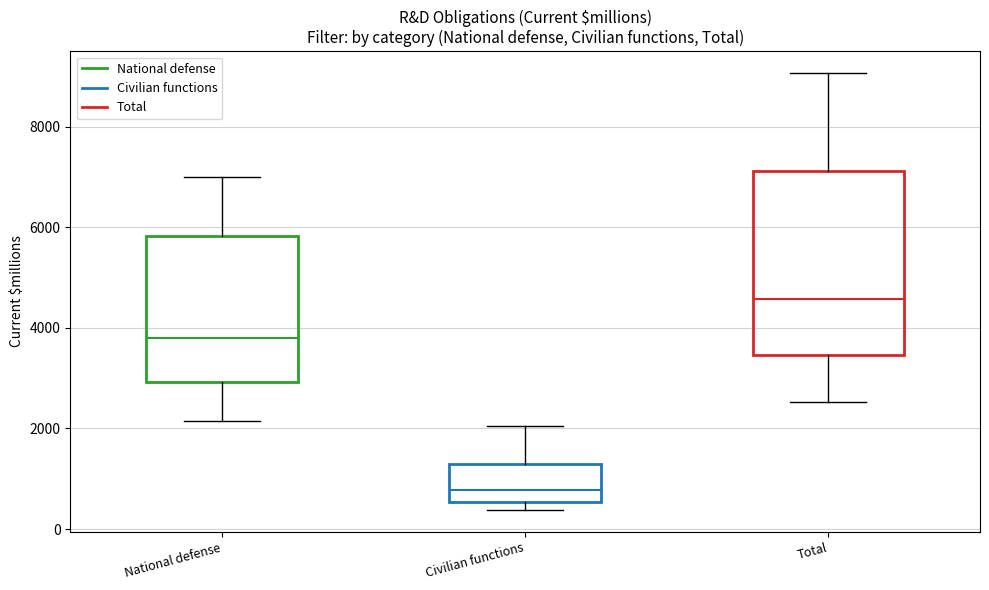

Reading left to right, transcribe this box plot: for each box, give where its median line is, the range the box spans, and where its two whiskers end, as read against the y-axis. The values are not printed on the chart, so give them approximately, as read against the axis.

National defense: median 3800, box 3000 to 5800, whiskers 2200 to 7000
Civilian functions: median 800, box 600 to 1200, whiskers 400 to 2000
Total: median 4600, box 3400 to 7200, whiskers 2600 to 9000